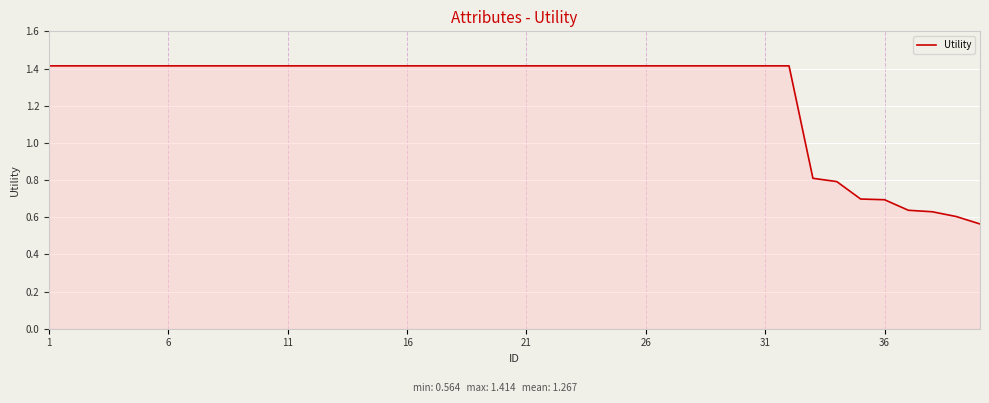

What is the difference between the maximum and minimum values?

0.9